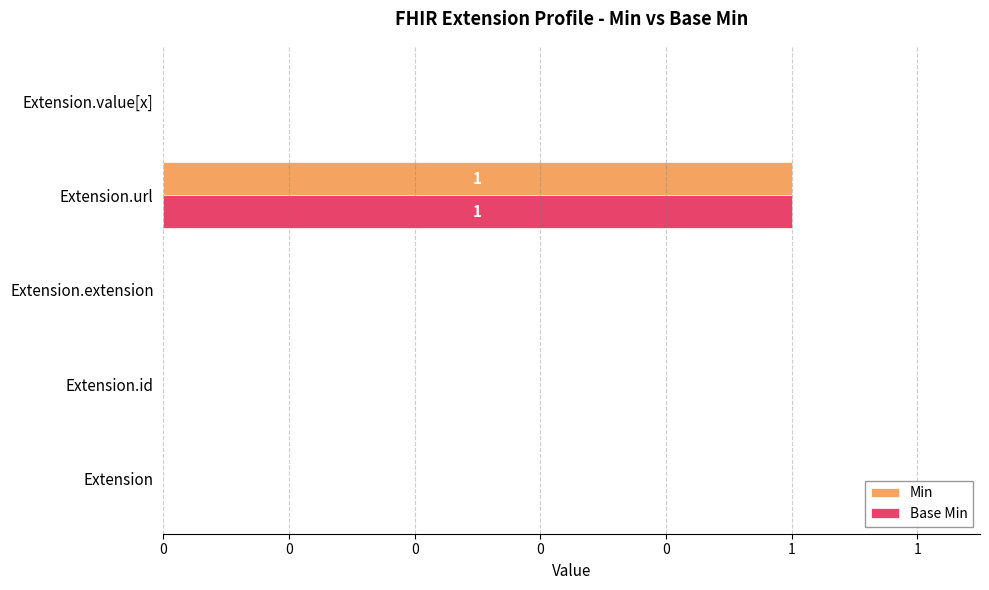

What are all the series names shown in the legend?

Min, Base Min